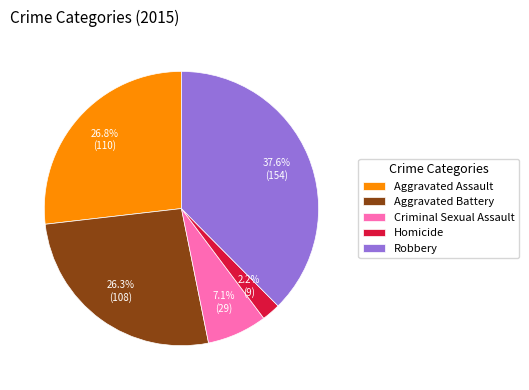

Count the number of slices in the pie.

5